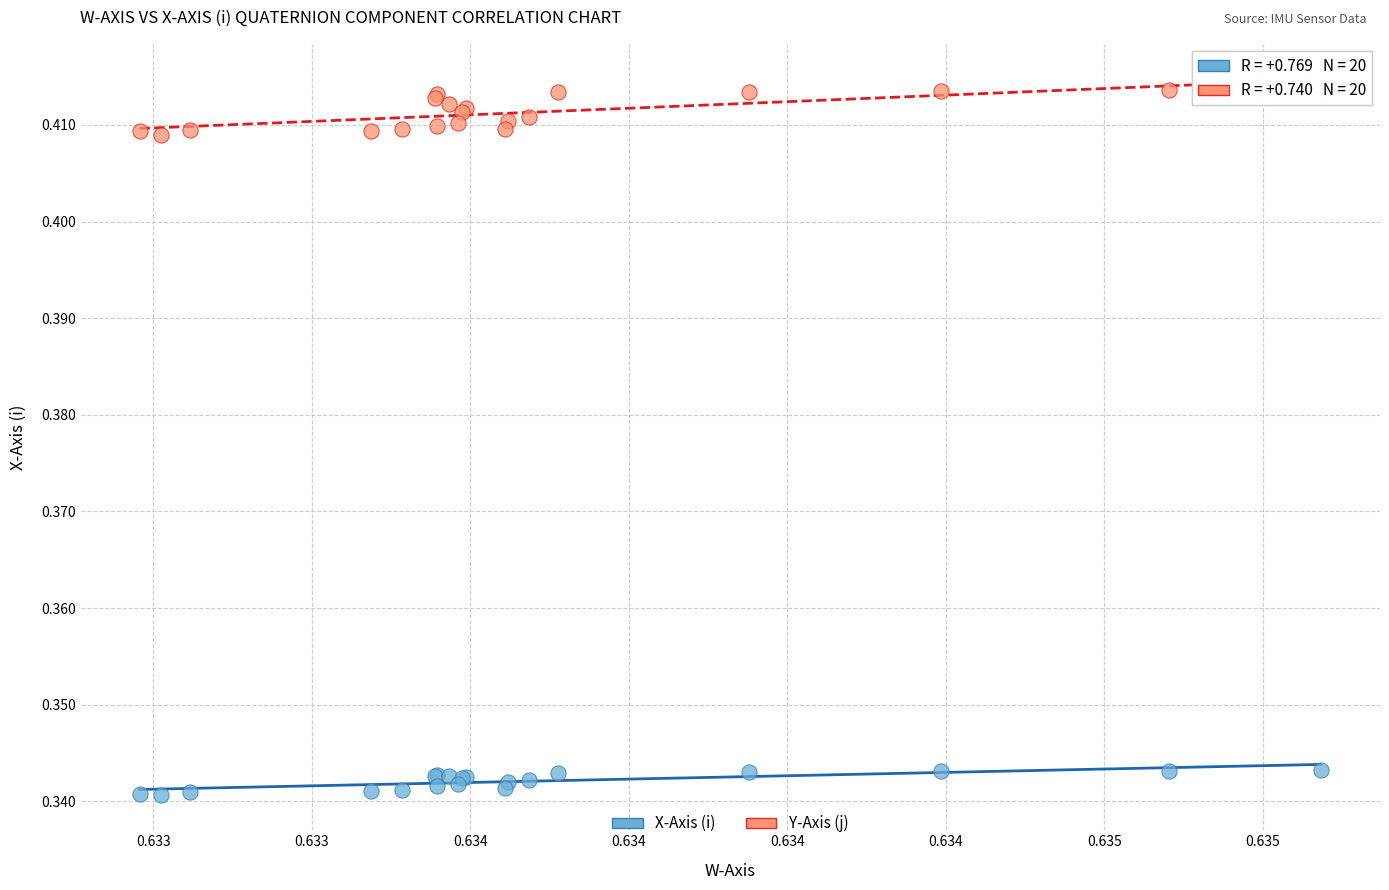

Which series reaches the minimum Y coordinate?

X-Axis (i)